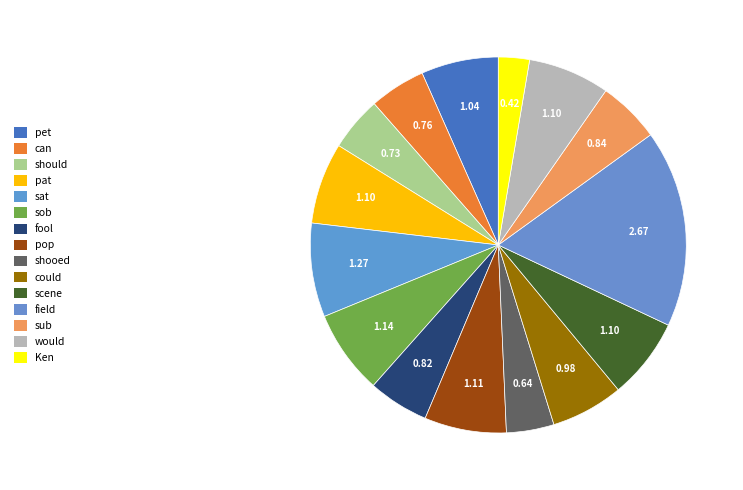

Rank the categories by value from highest to lowest.

field, sat, sob, pop, would, pat, scene, pet, could, sub, fool, can, should, shooed, Ken